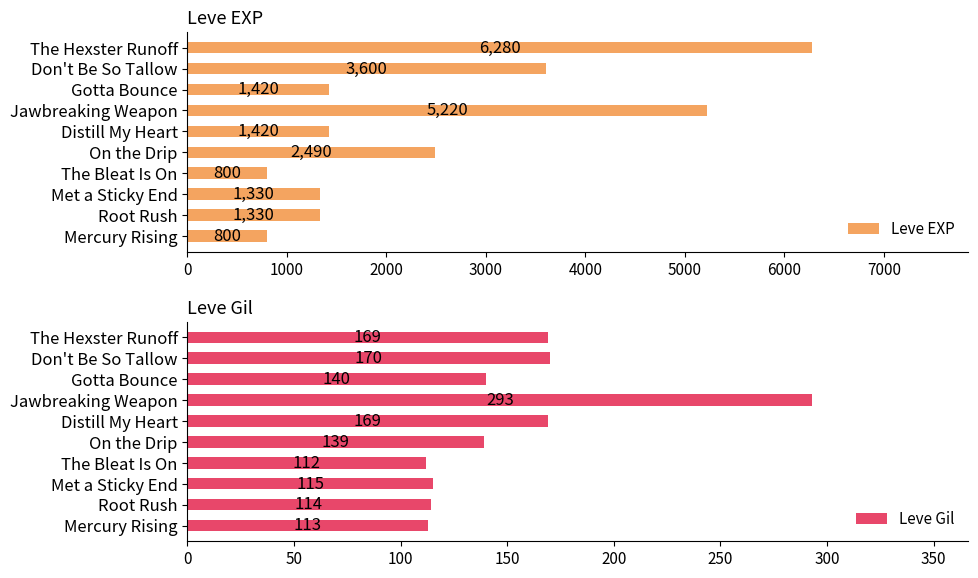

What is the difference between the second highest and second lowest values in the Leve EXP series?

4420